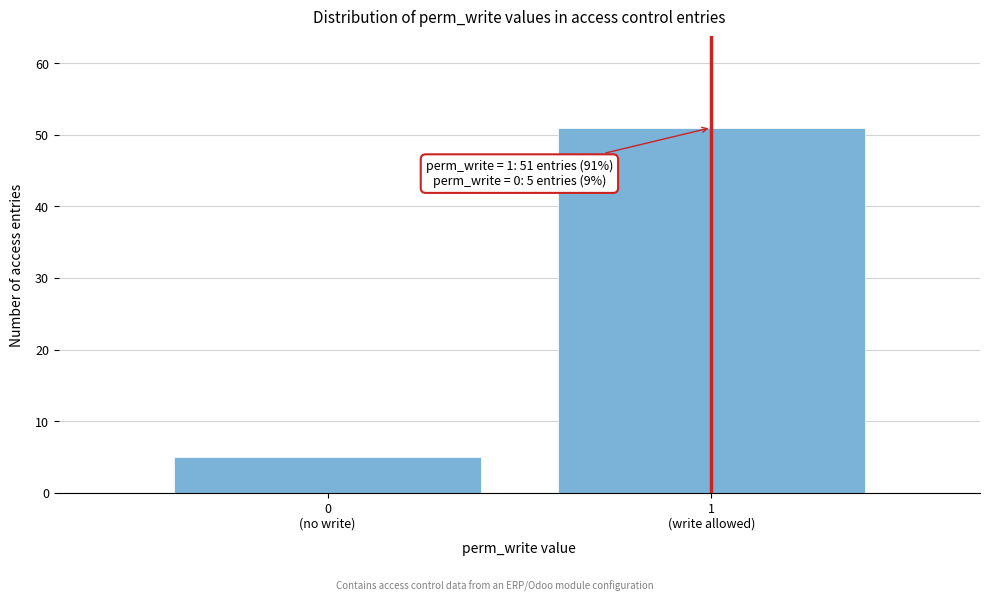

Reading right to left, extract all data points from this chart.

51	5